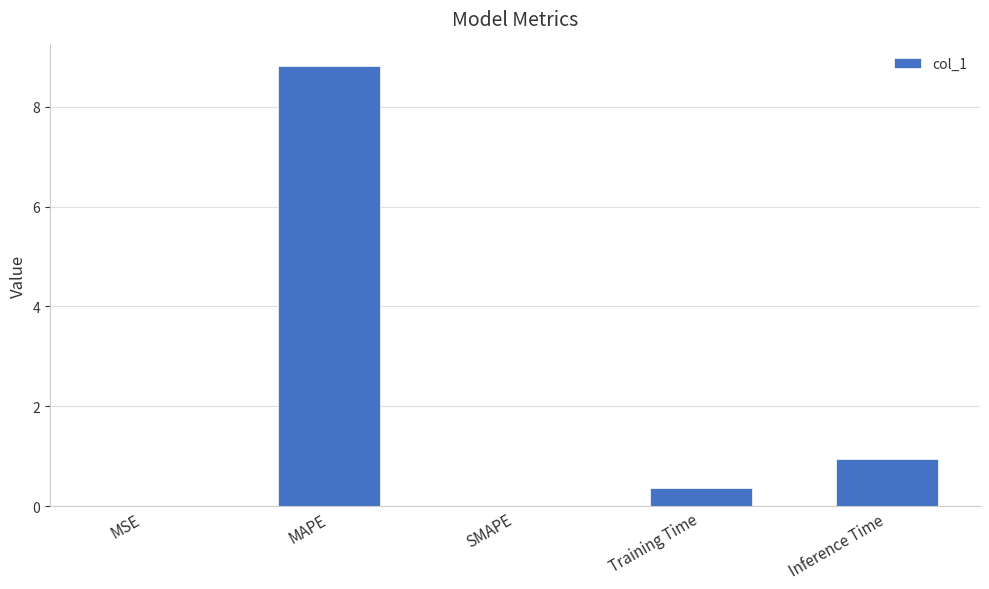

What is the approximate value at Inference Time?

1.0